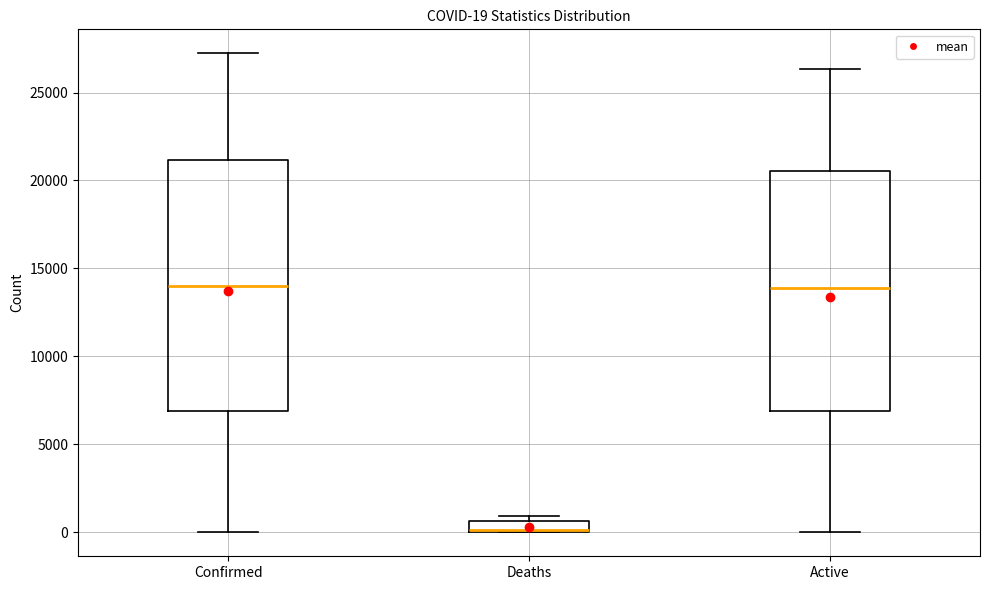

Which box is the tallest, from its lower edge to its upper edge?

Confirmed